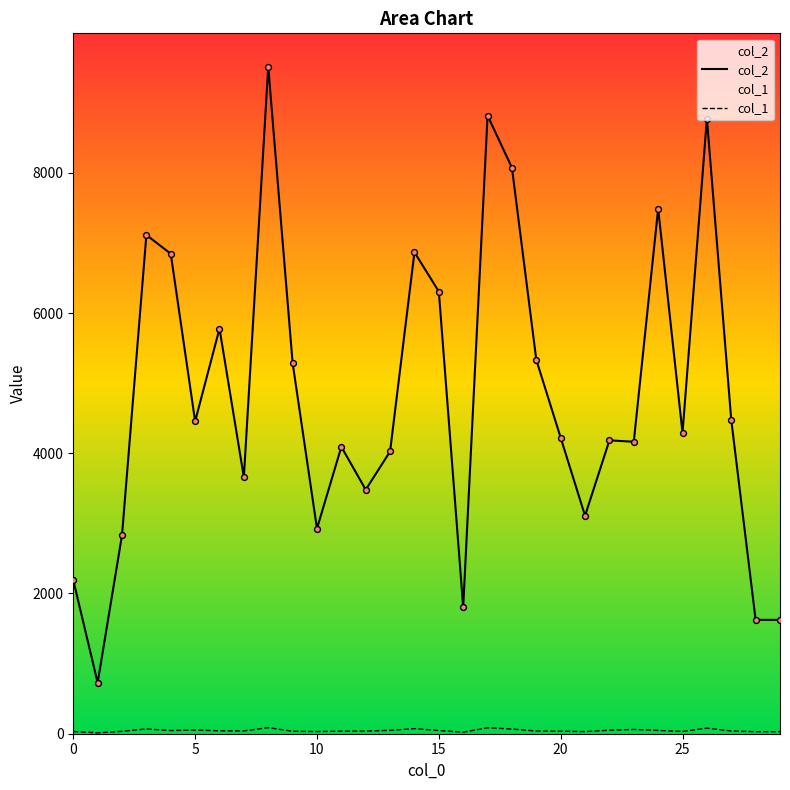

Which series reaches the minimum Y coordinate?

col_1